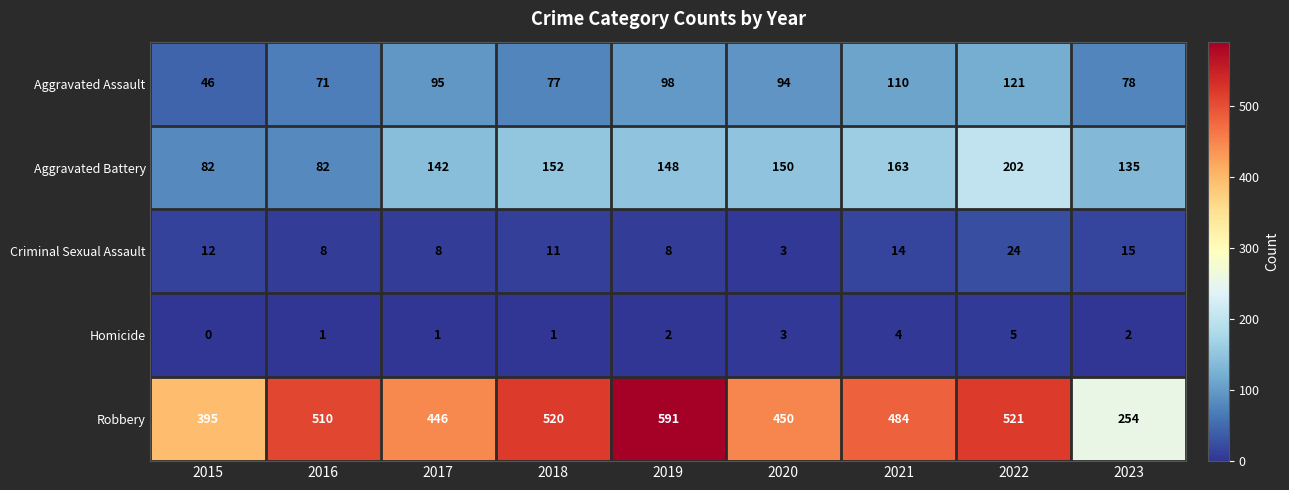

At how many categories does at least one series exceed 308?

8